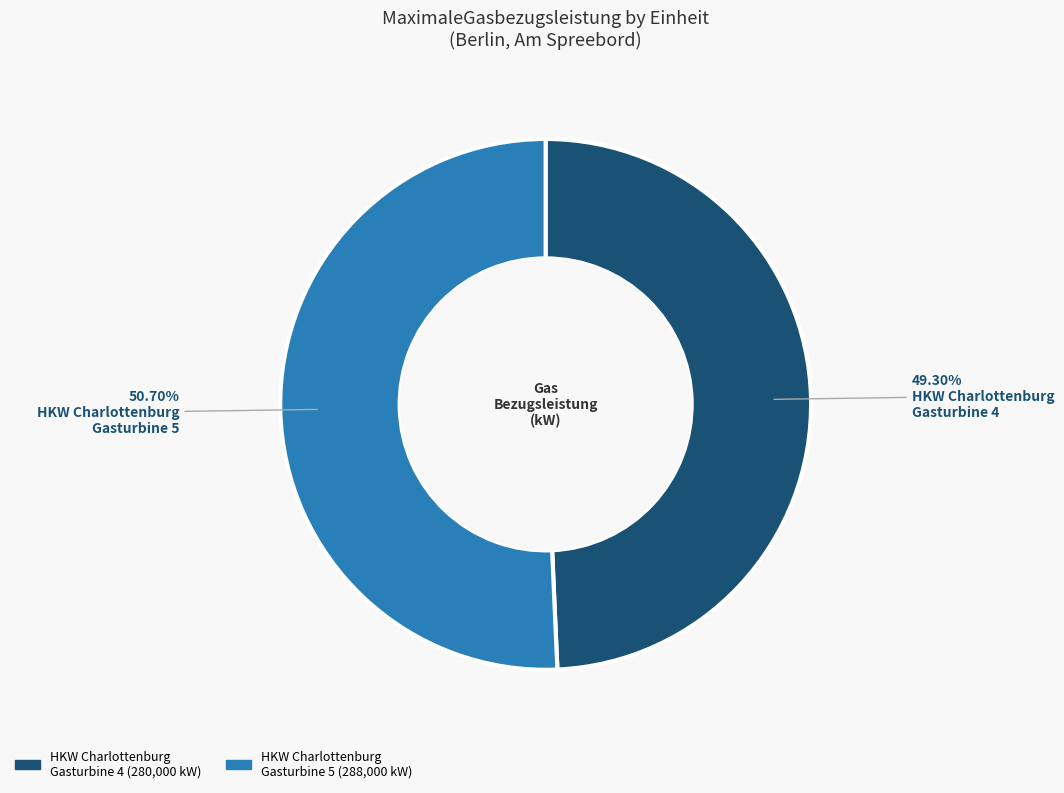

Is there any slice that represents more than half of the pie?

Yes